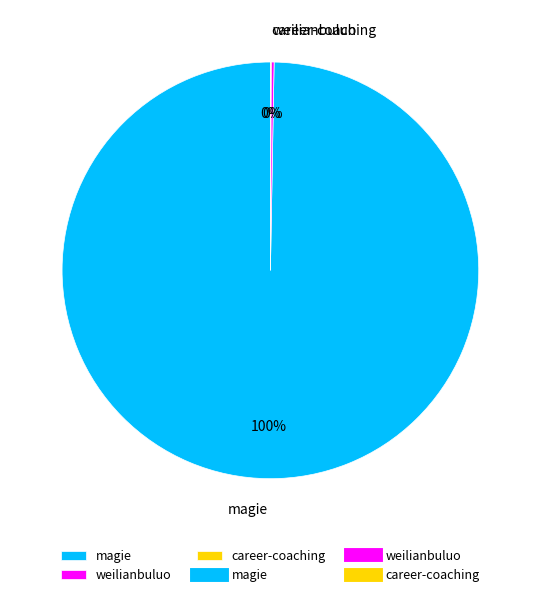

Which slice is the largest?

magie